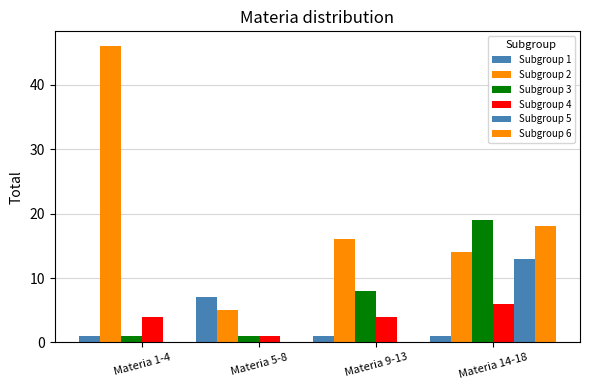

Rank the series at Materia 14-18 from lowest to highest value.

Subgroup 1, Subgroup 4, Subgroup 5, Subgroup 2, Subgroup 6, Subgroup 3